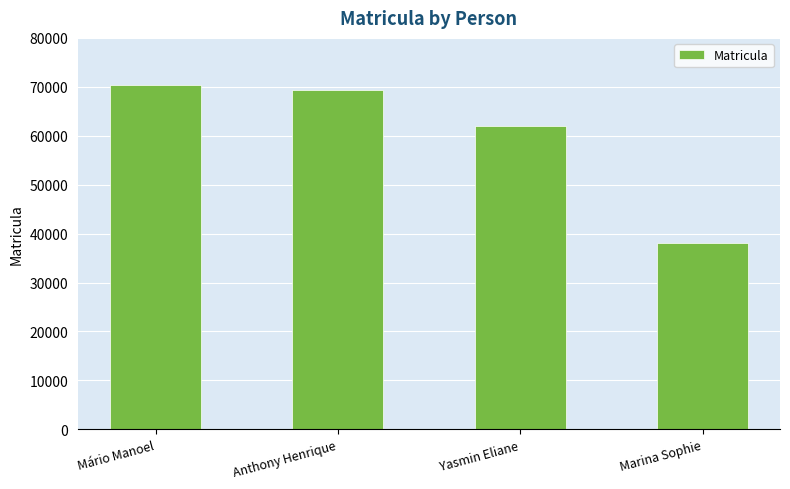

How many bars are there in total?

4